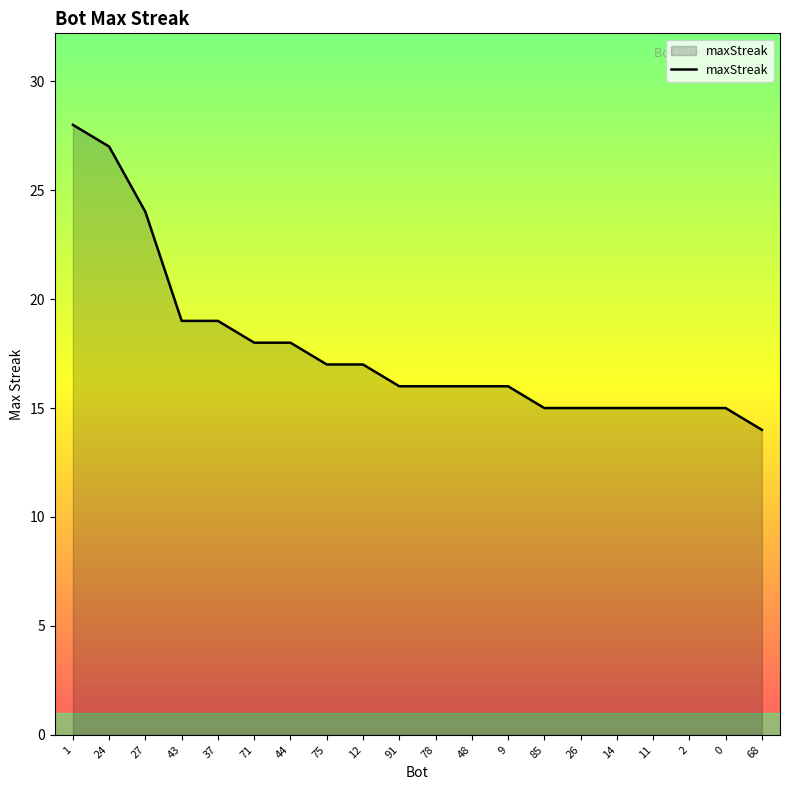

Which category has the lowest value across all series?

68